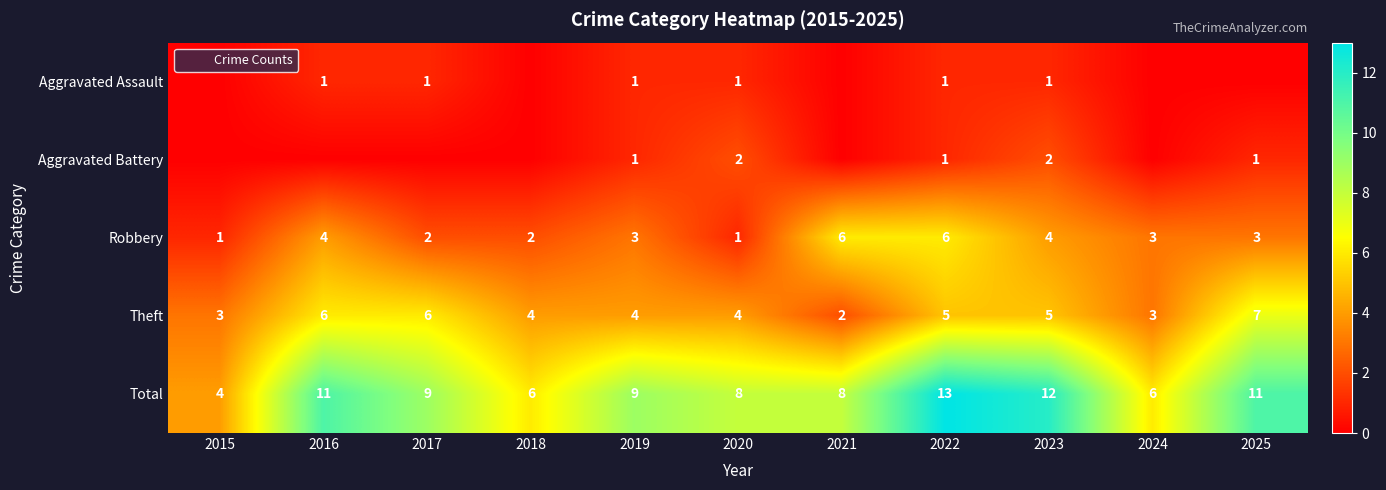

How many Total values are between 6 and 11?

8